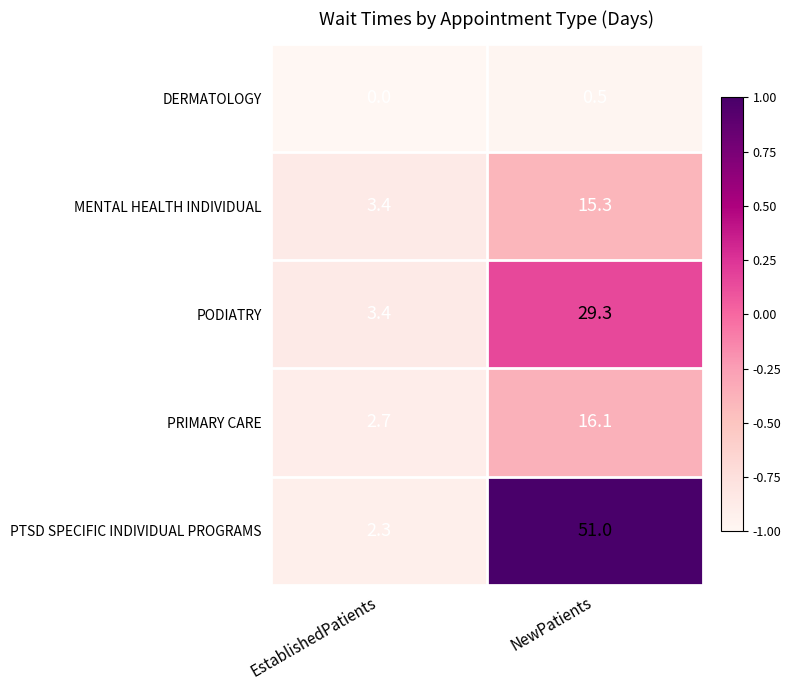

Which series changed the most between EstablishedPatients and NewPatients?

PTSD SPECIFIC INDIVIDUAL PROGRAMS